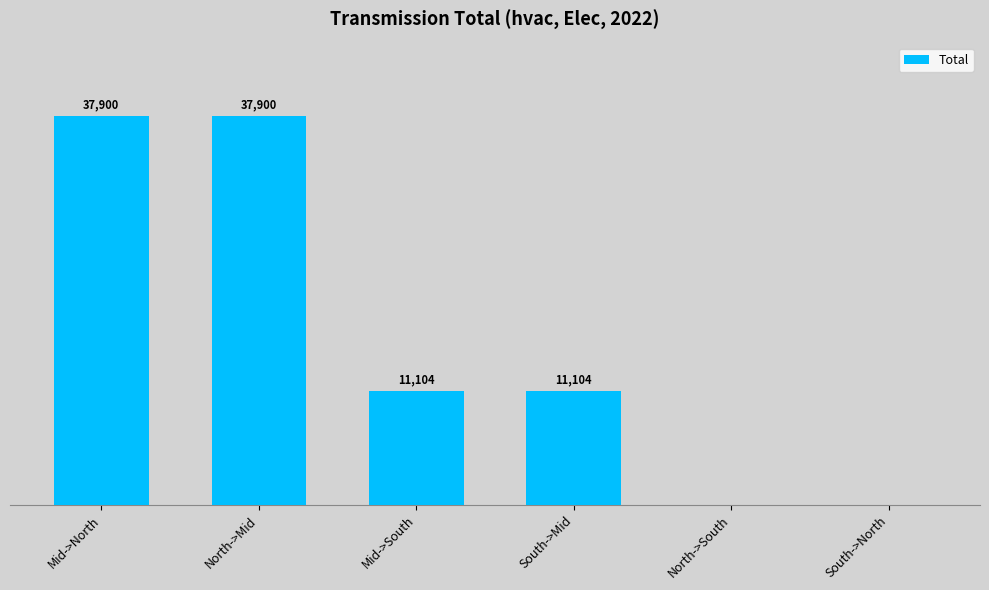

At which label does the data first exceed 11104?

Mid->North